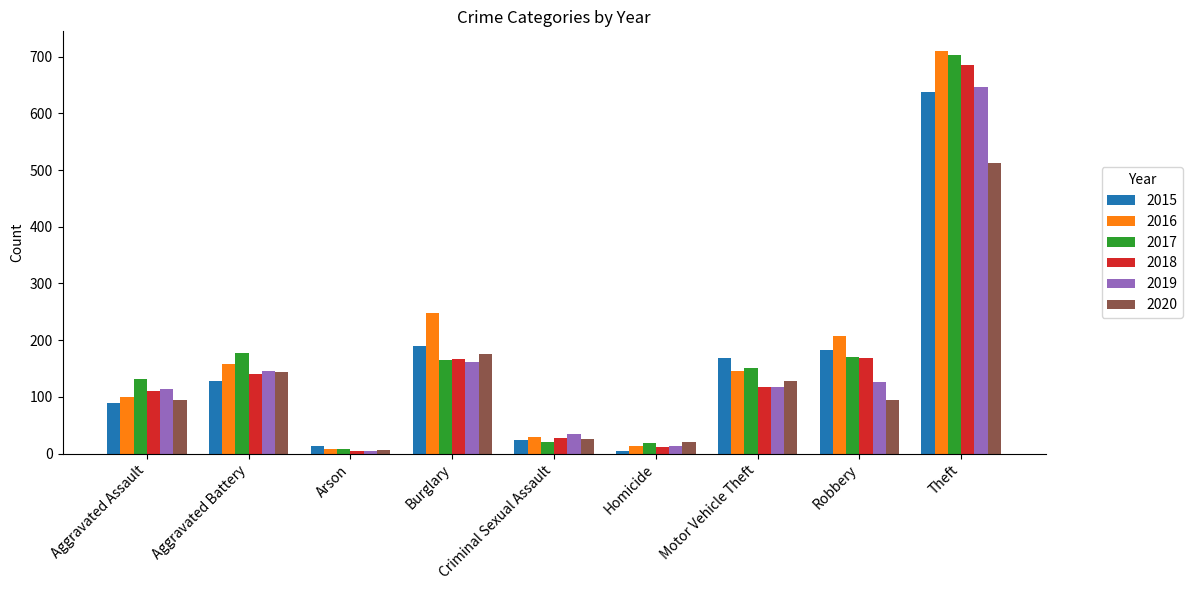

Where is 2020 nearest to the value 259?

Burglary